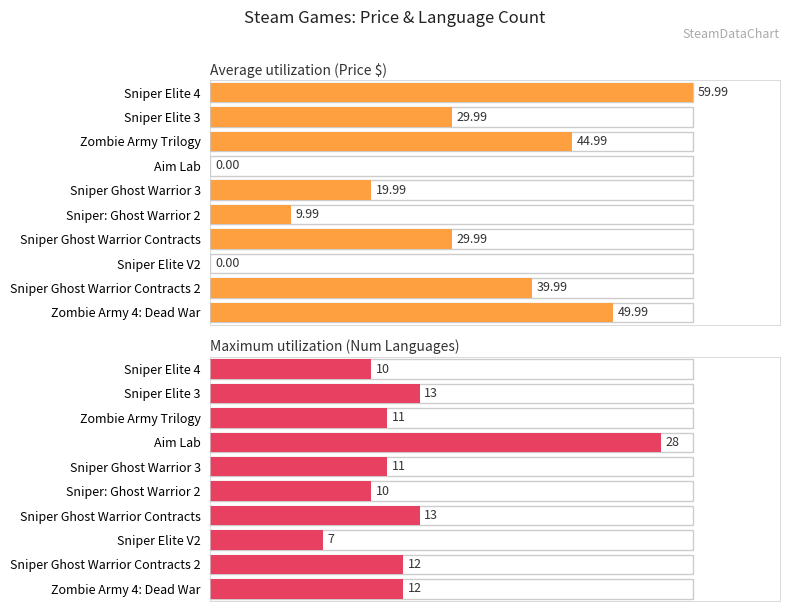

Is it true that Average utilization equals 13.2 at Sniper Elite 4?

False